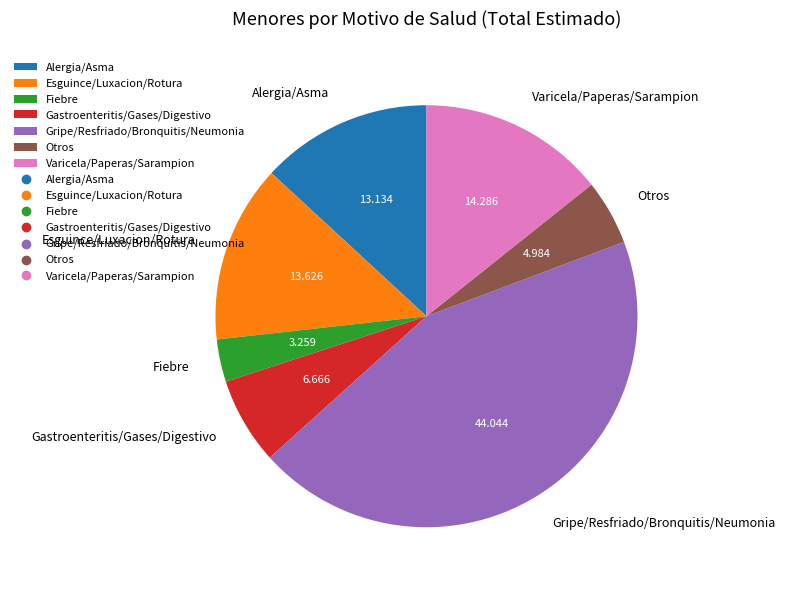

Which has a higher value, Fiebre or Alergia/Asma?

Alergia/Asma